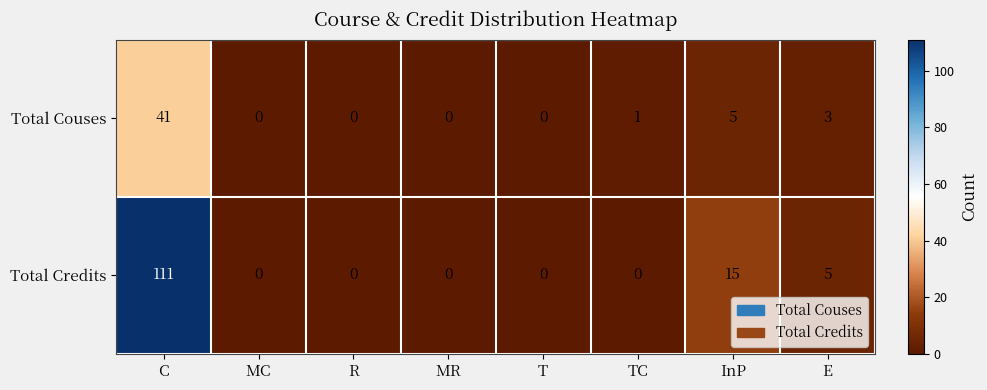

List the series in order of their overall mean, highest first.

Total Credits, Total Couses